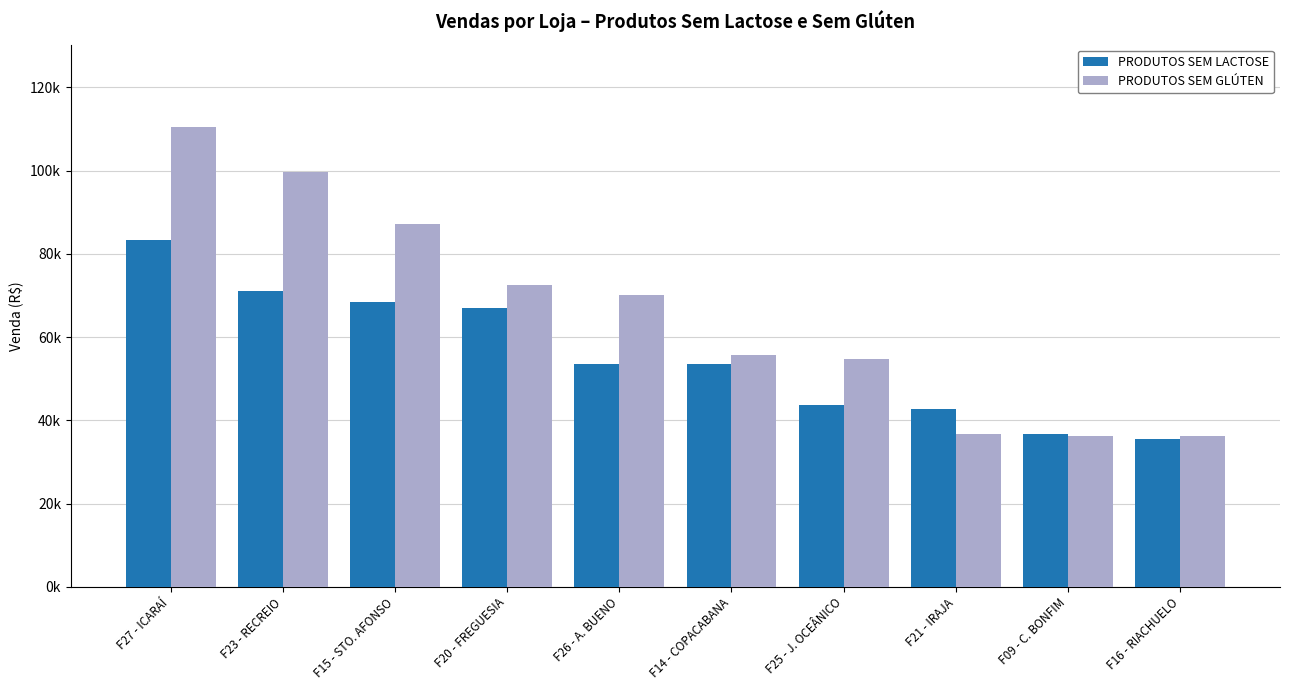

What is the difference between the PRODUTOS SEM LACTOSE values at F25 - J. OCEÂNICO and F23 - RECREIO?

27589.9